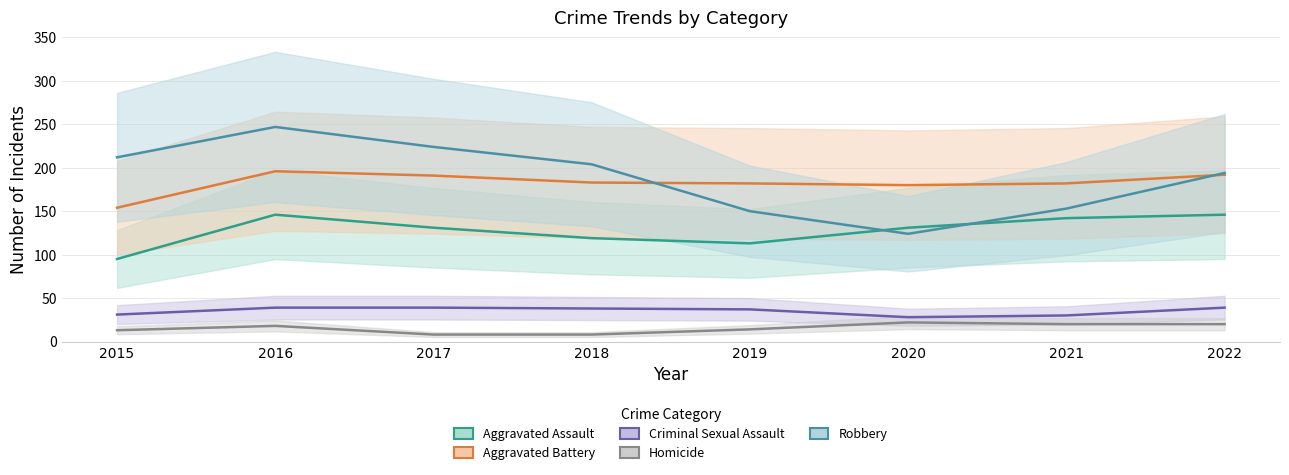

Which category has the highest value across all series?

2016